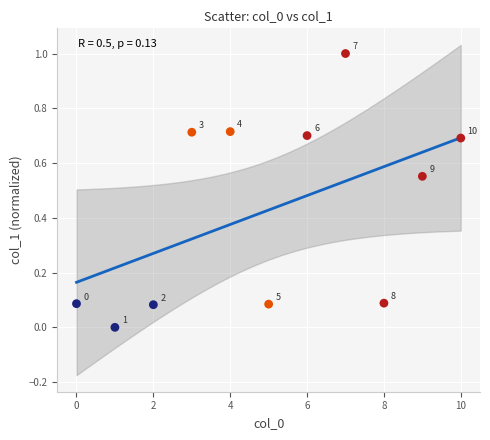

What is the average X value?

5.0